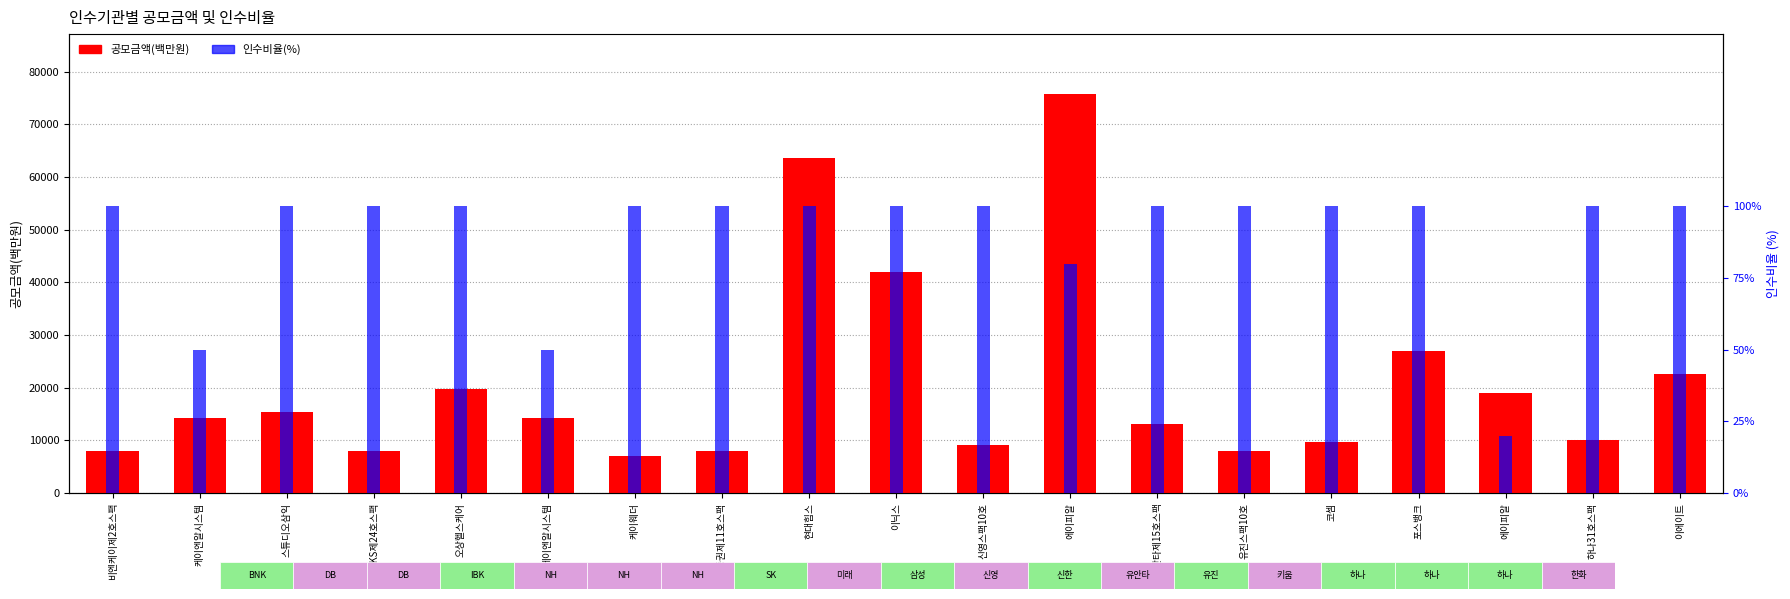

At which category is the sum across all series the highest?

에이피알